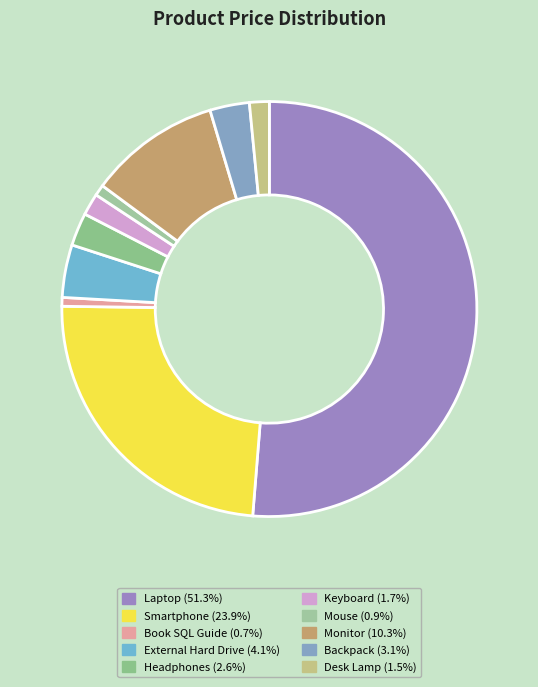

To the nearest percent, what is the average slice percentage?

10%